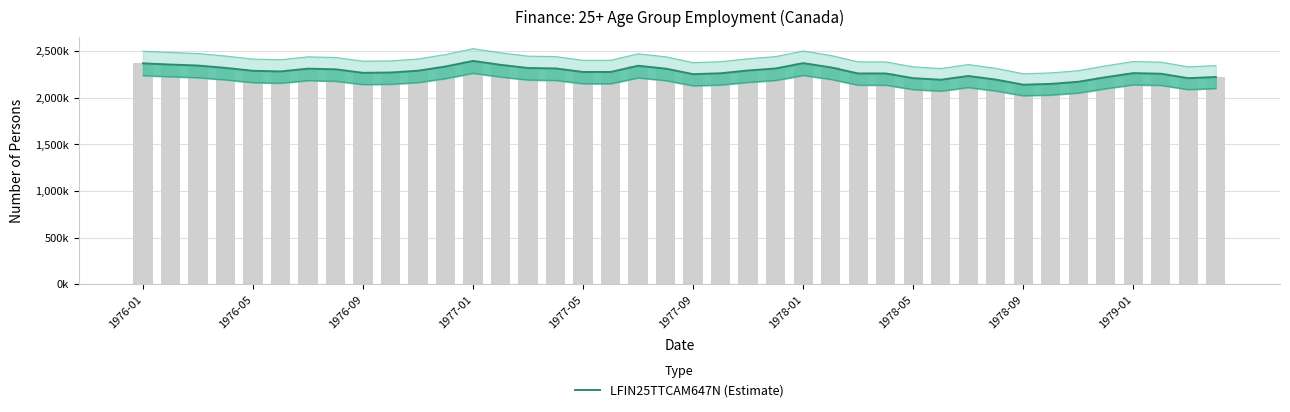

What is the value of the 29th bar from the left?

2208600